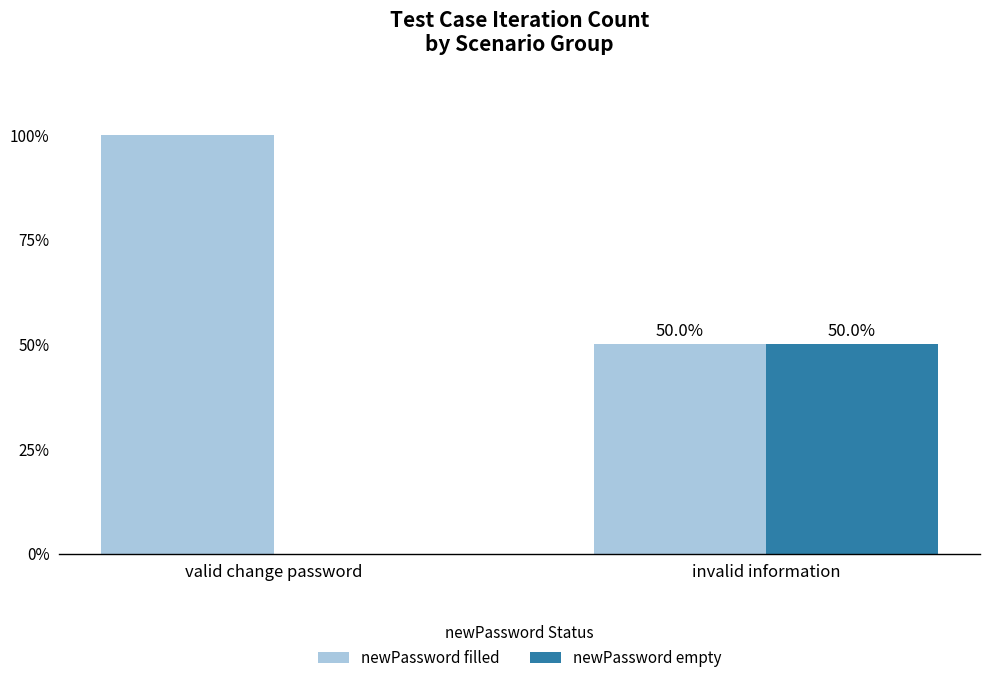

Which series changed the most between valid change password and invalid information?

newPassword filled